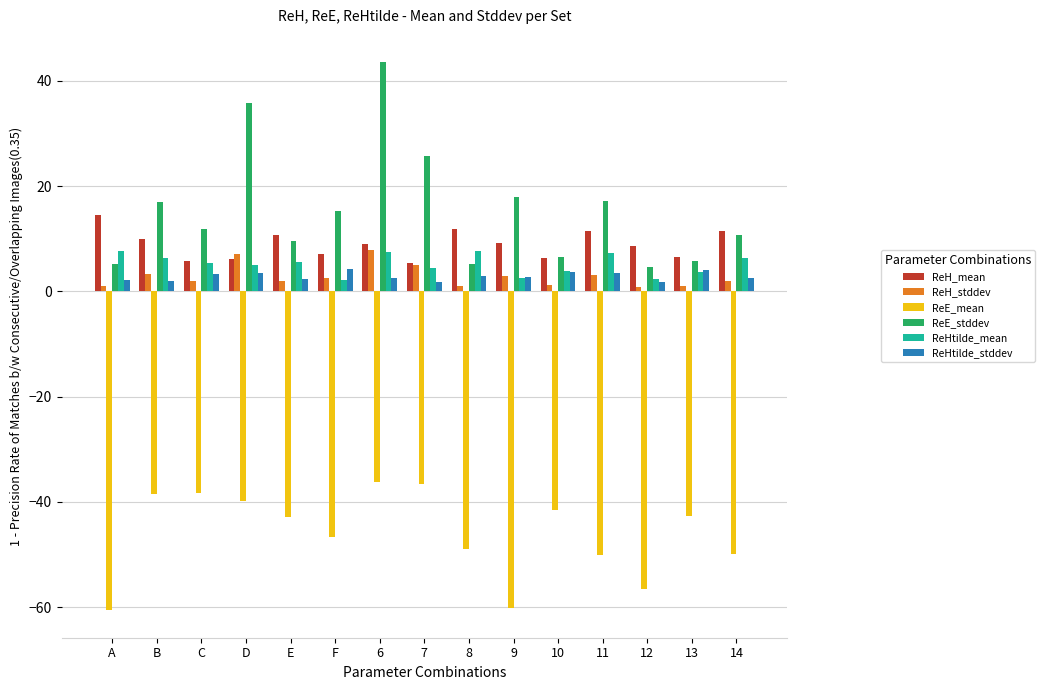

What is the greatest value displayed?

43.5